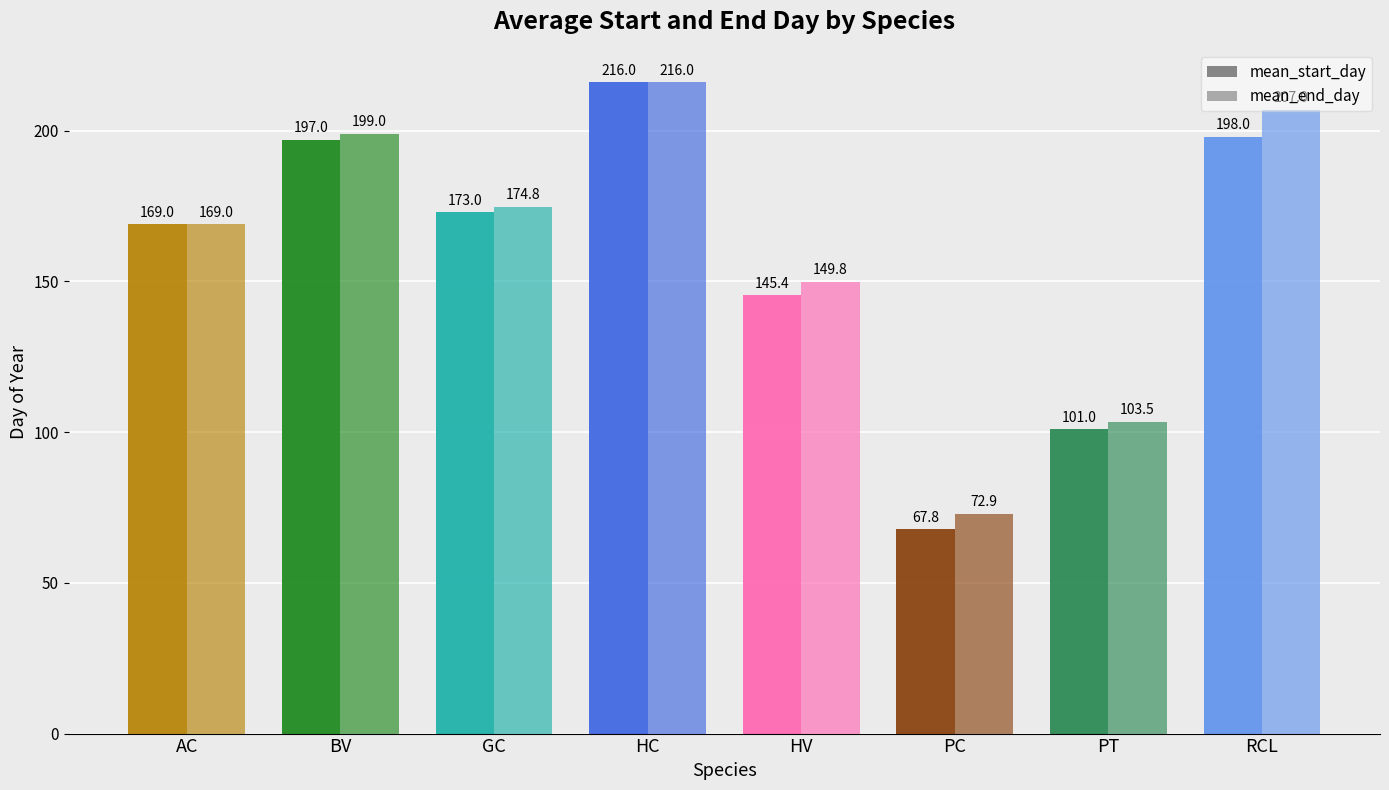

What is the label of the 4th bar from the left?

HC